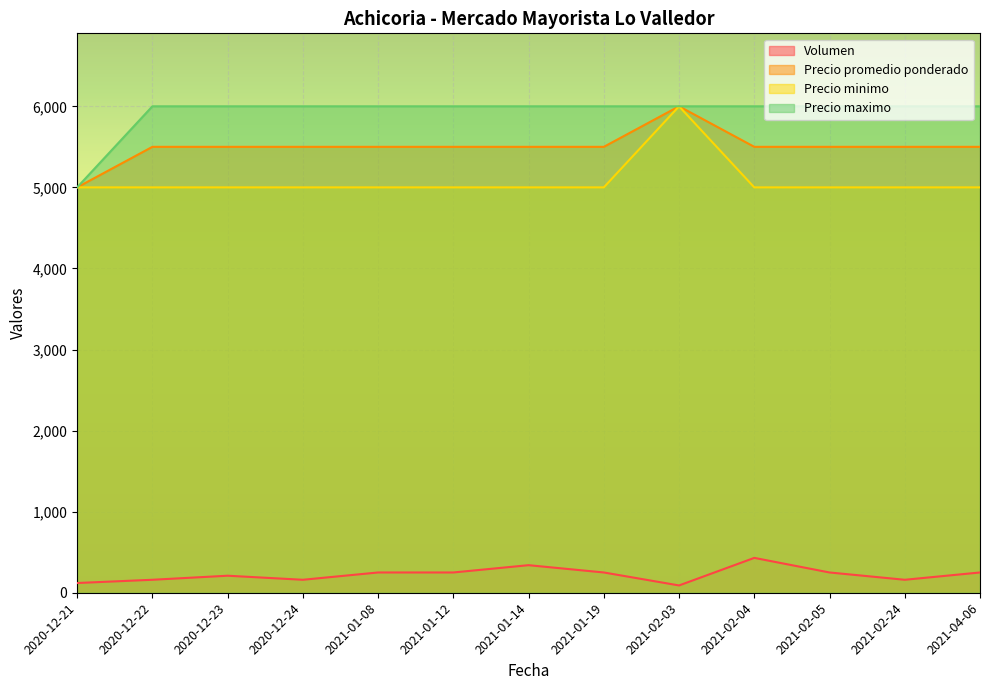

What is the average value of the Precio maximo series?

5923